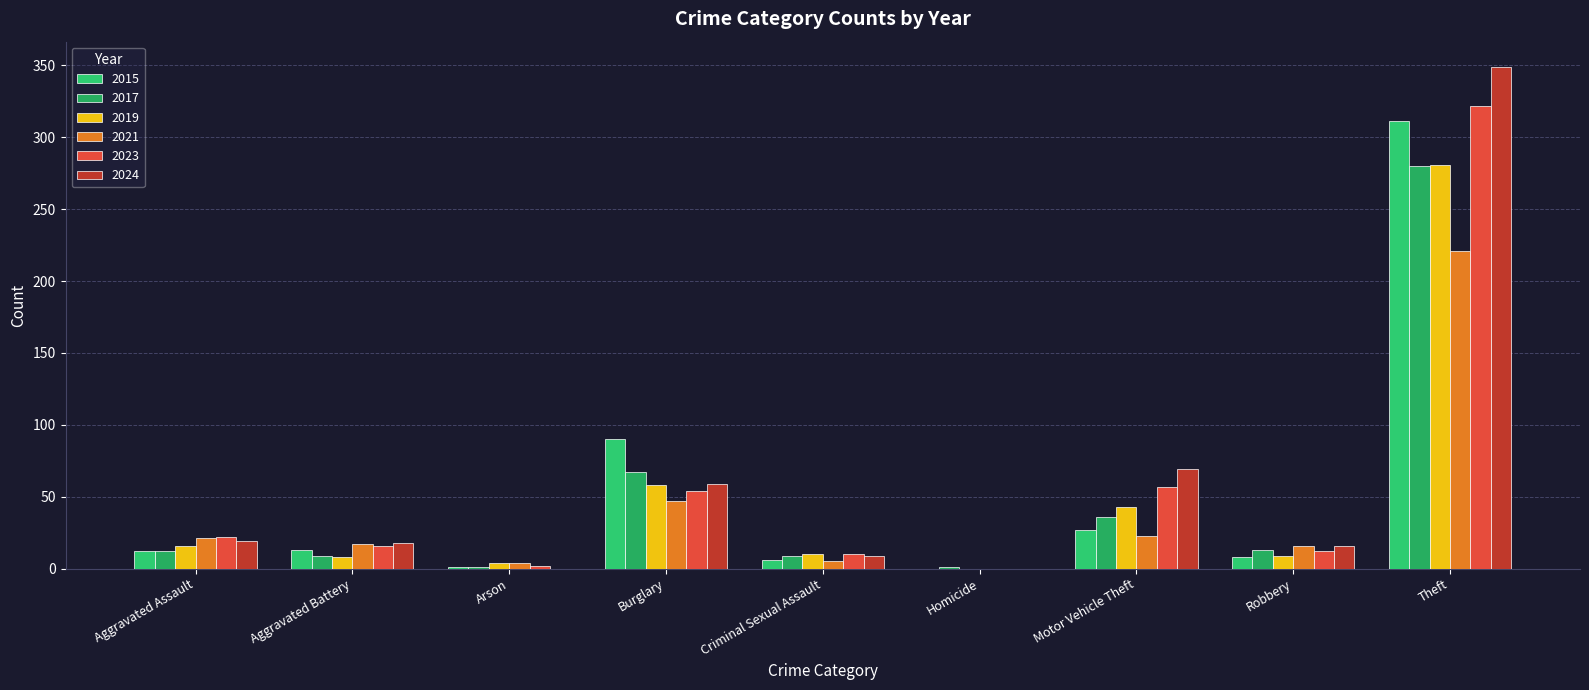

Which series has the largest total across all categories?

2024